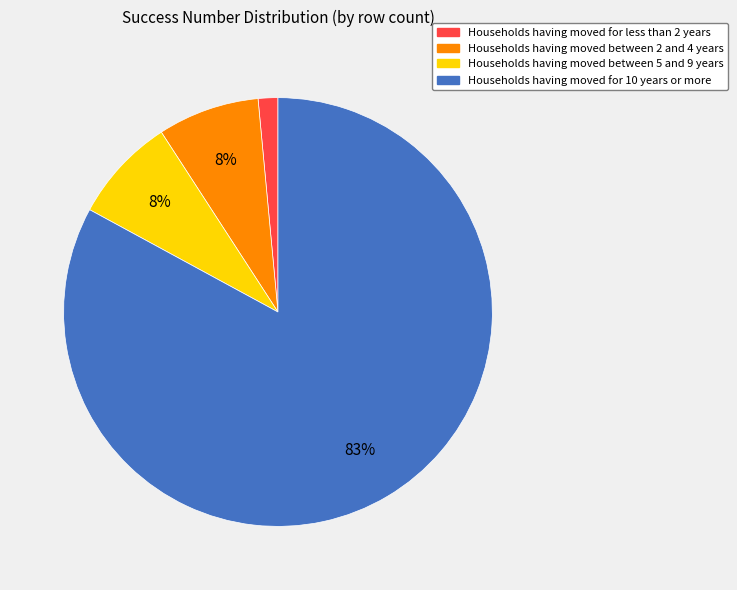

Count the number of slices in the pie.

4